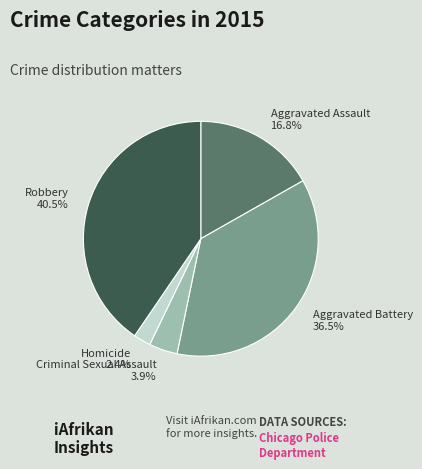

How much of the chart is everything except Robbery?

59.5%